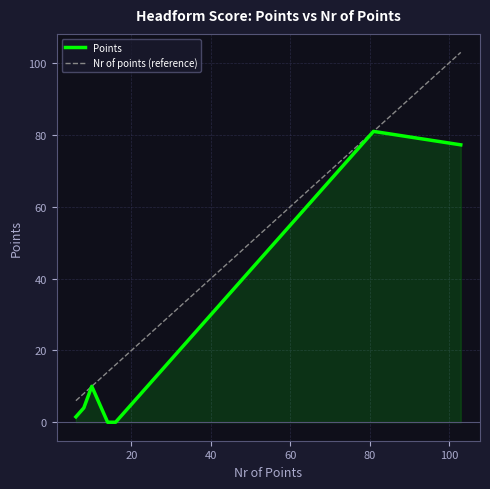

Which series has the largest total across all categories?

Nr of points (reference)